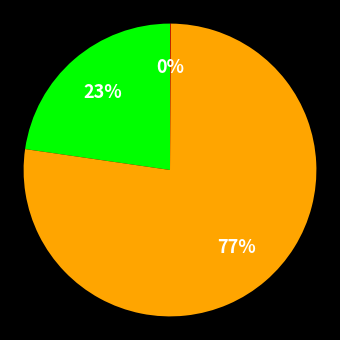

To the nearest percent, what is the difference between the largest and smallest slice percentages?

77%